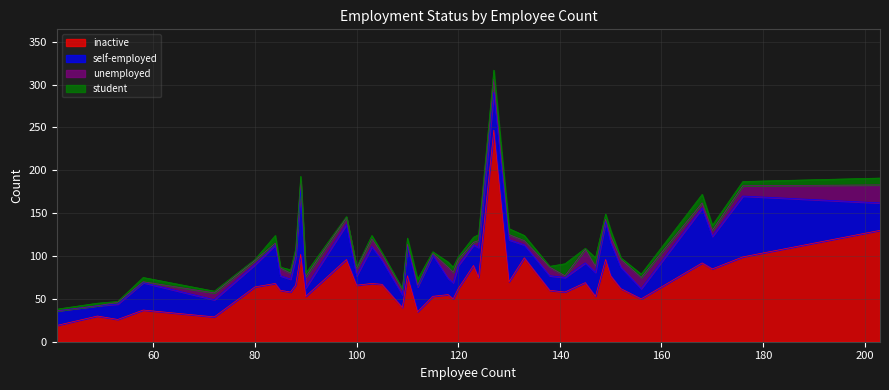

True or false: self-employed has a value of 35 at 145.

False